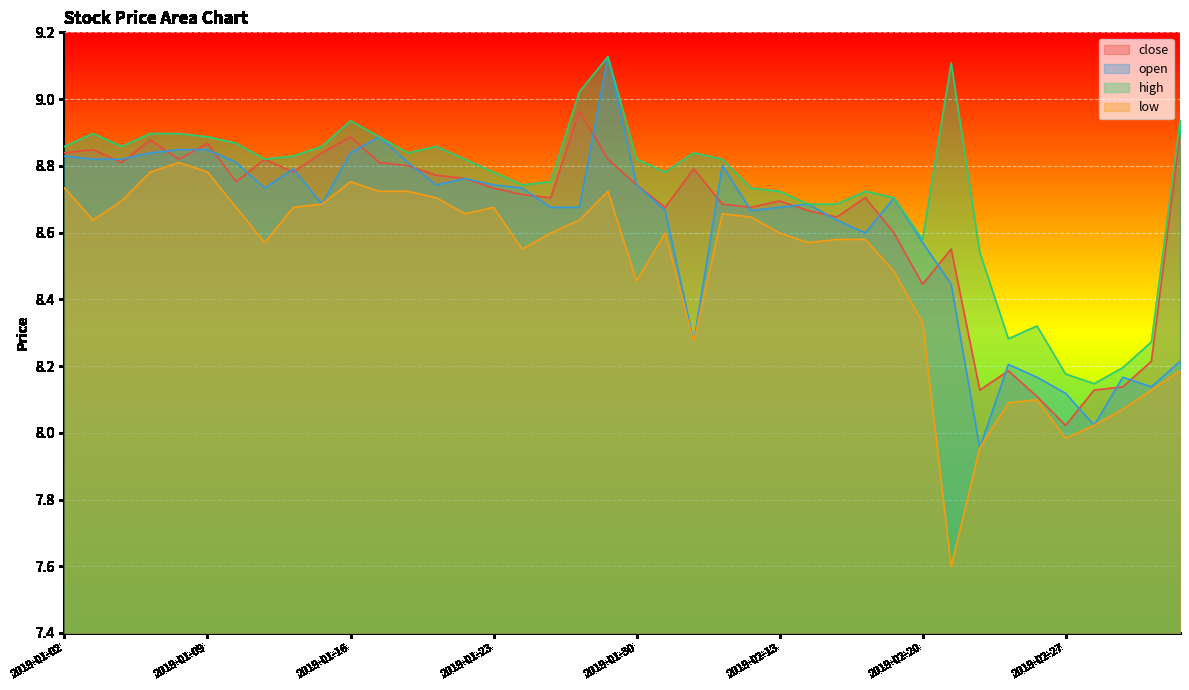

The high series shows 15.9 at 2019-01-08. True or false?

False